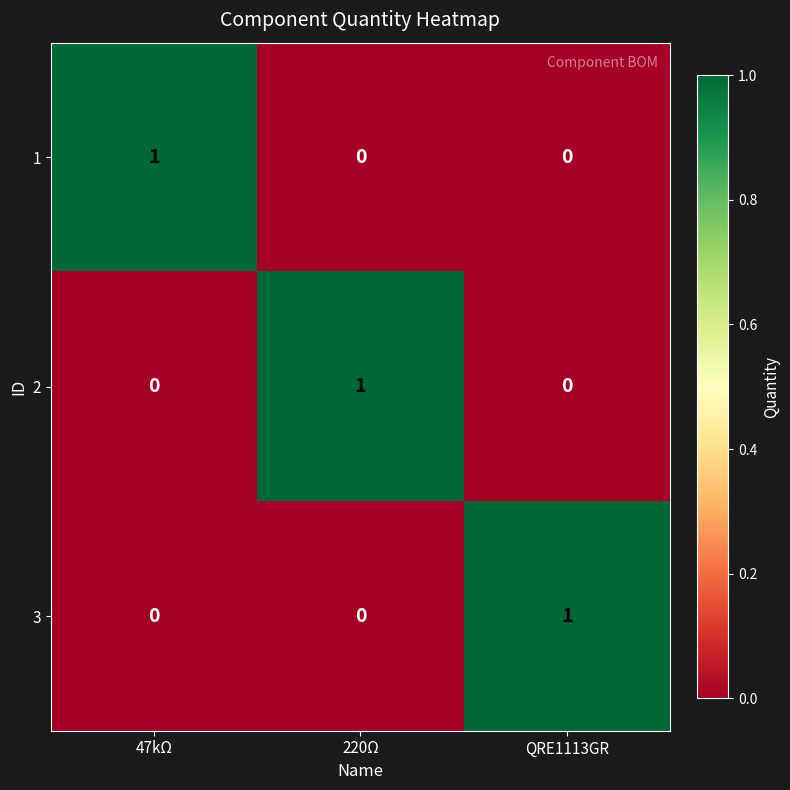

At how many categories does at least one series exceed 0?

3